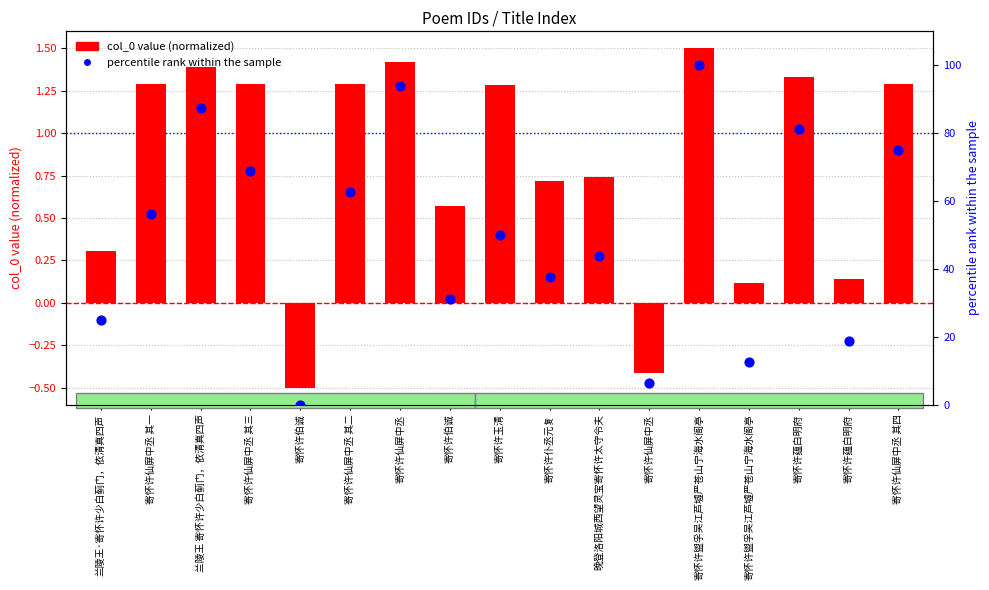

Which series contains the lowest Y value?

col_0 value (normalized)